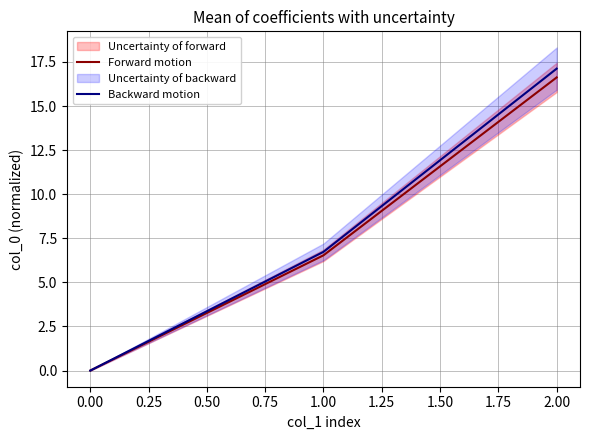

Does the chart display data point markers on the line(s)?

No